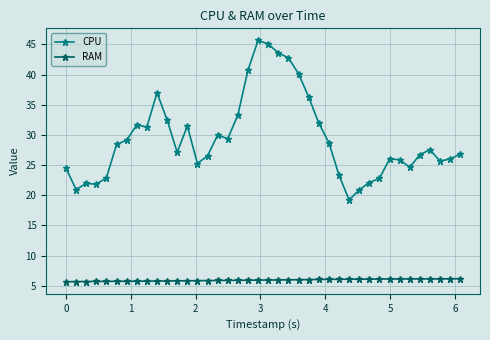

Which series has the largest range (max minus min)?

CPU